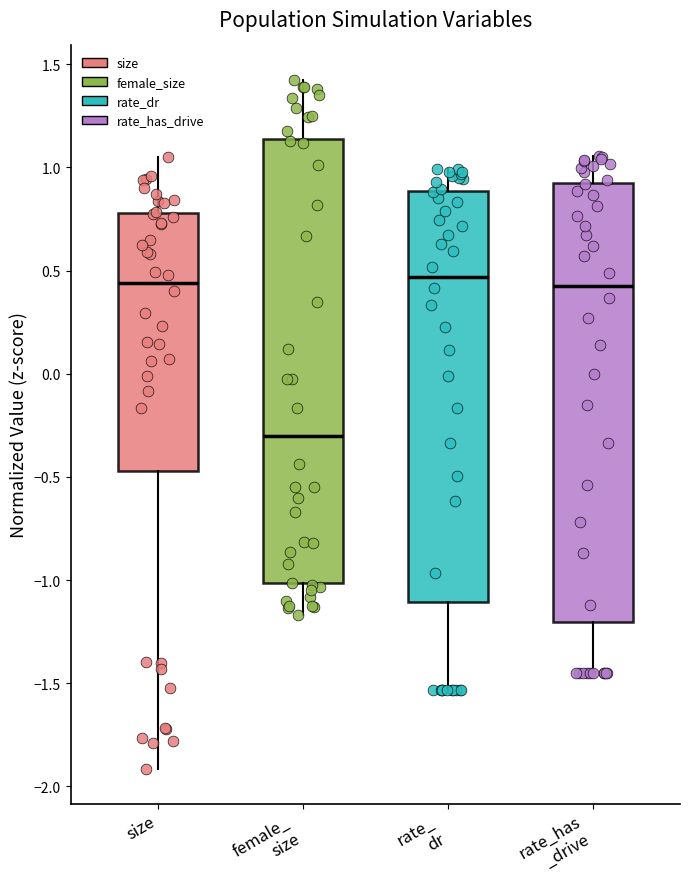

Reading left to right, read every box against the y-axis: the position of its median line, the range the box covers, and the ends of its whiskers. The values are not printed on the chart, so give them approximately, as read against the axis.

size: median 0.45, box -0.45 to 0.80, whiskers -1.90 to 1.05
female_ size: median -0.30, box -1.00 to 1.15, whiskers -1.15 to 1.40
rate_ dr: median 0.45, box -1.10 to 0.90, whiskers -1.55 to 1.00
rate_has _drive: median 0.45, box -1.20 to 0.90, whiskers -1.45 to 1.05